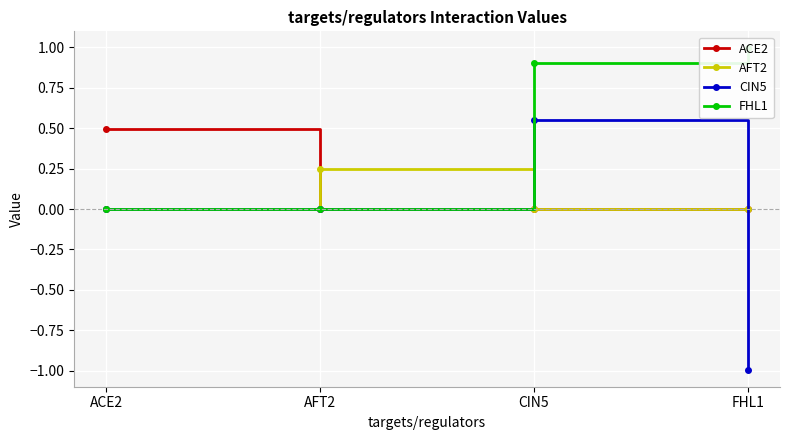

At how many categories does at least one series exceed 0?

4